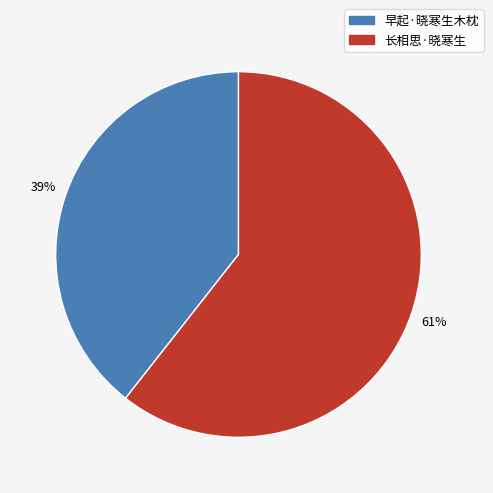

Between 长相思·晓寒生 and 早起·晓寒生木枕, which is larger?

长相思·晓寒生